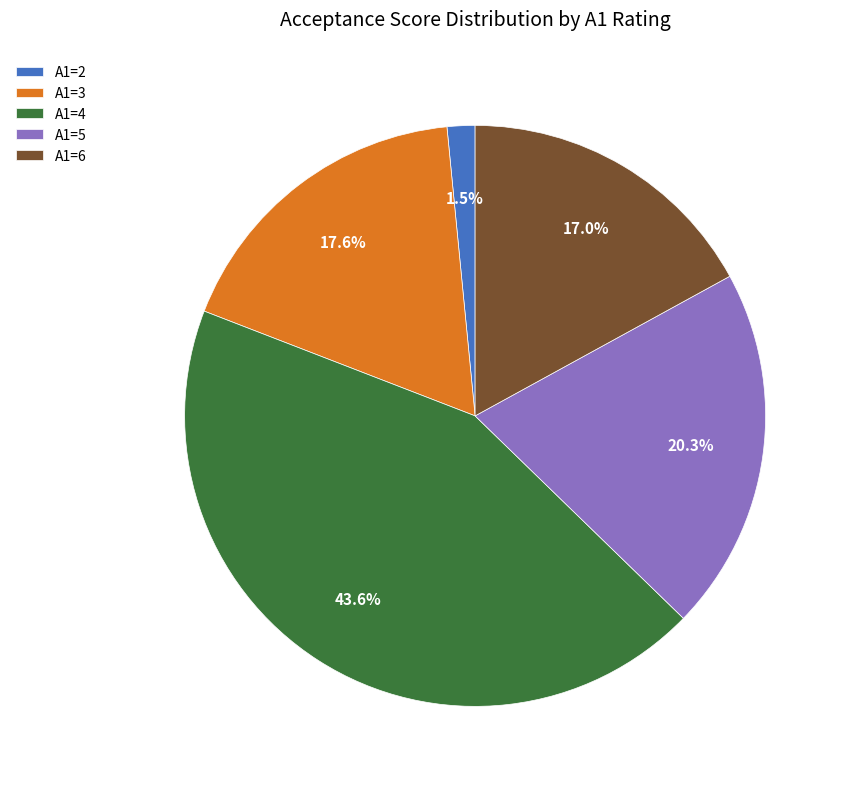

To the nearest percent, what portion does A1=4 represent?

44%